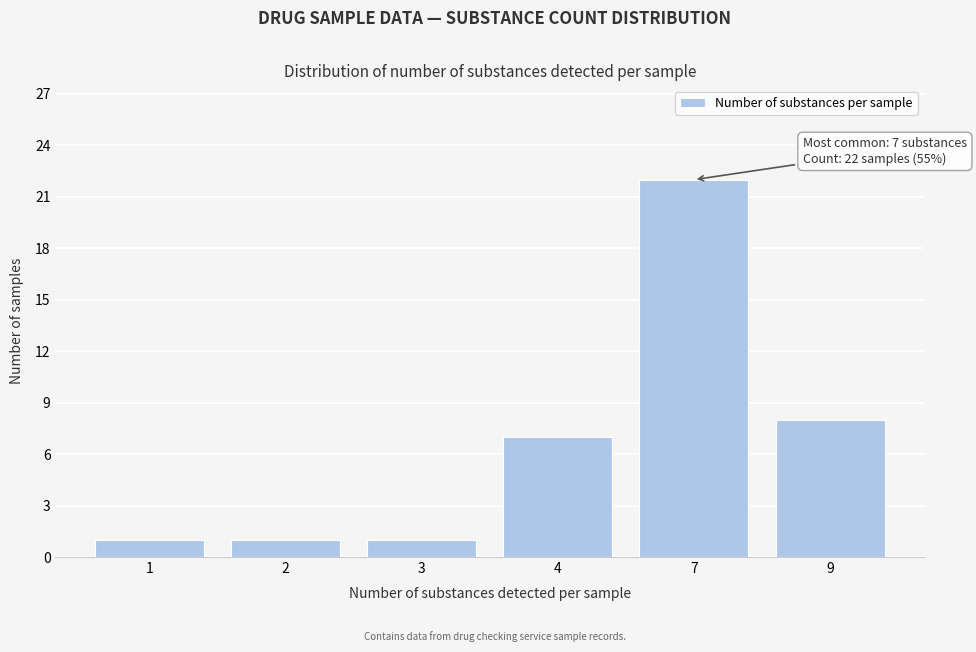

Reading left to right, list all the values displayed in this chart.

1	1	1	7	22	8